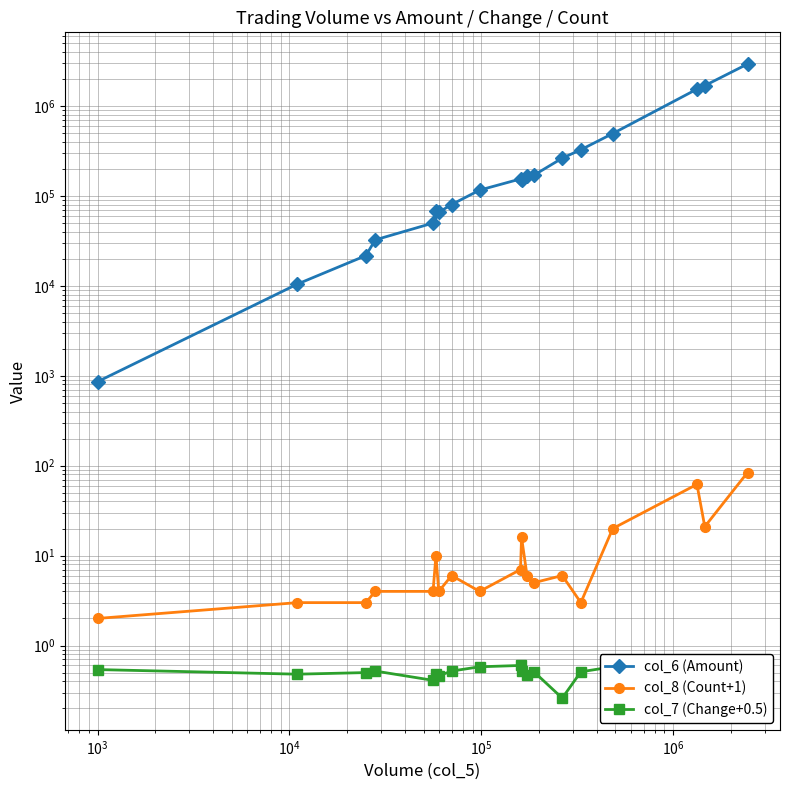

Which series has the largest range (max minus min)?

col_6 (Amount)